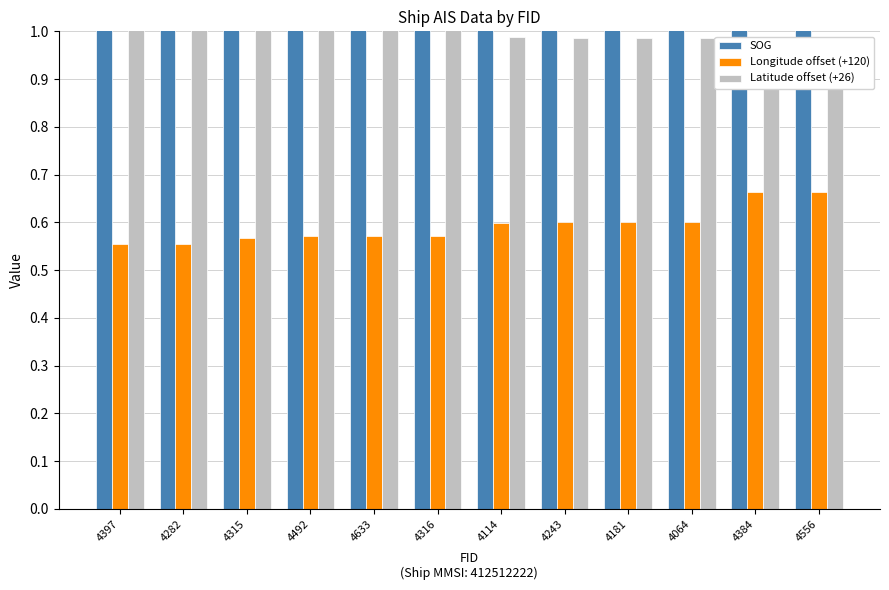

Which series has the largest total across all categories?

SOG